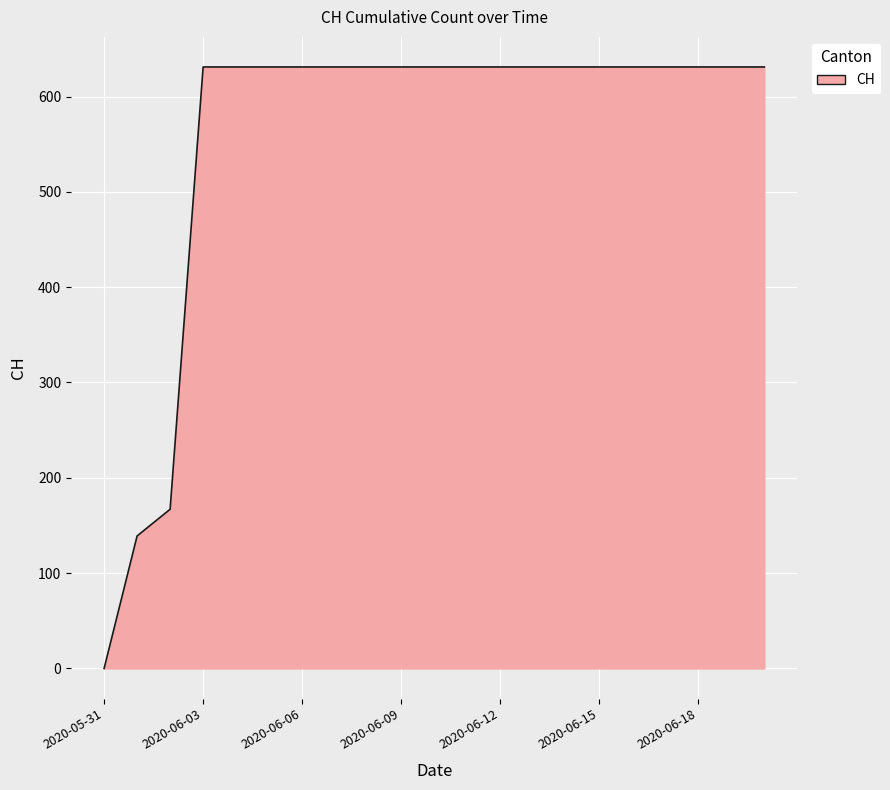

What is the difference between the maximum and minimum values?

631